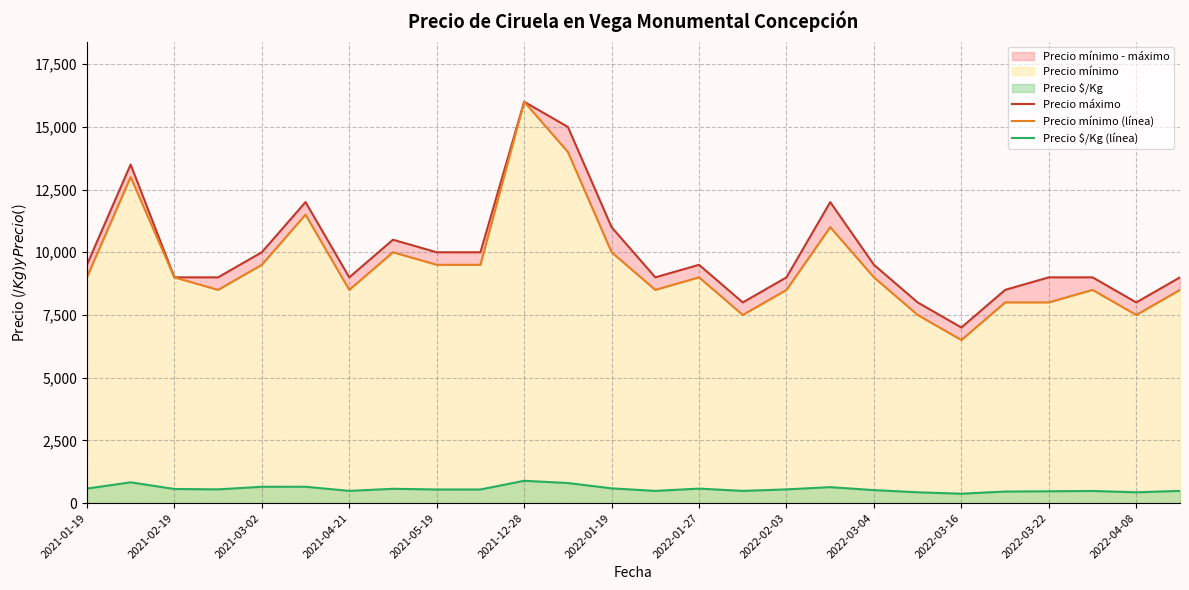

Is it true that Precio máximo equals 9000 at 2022-03-22?

True